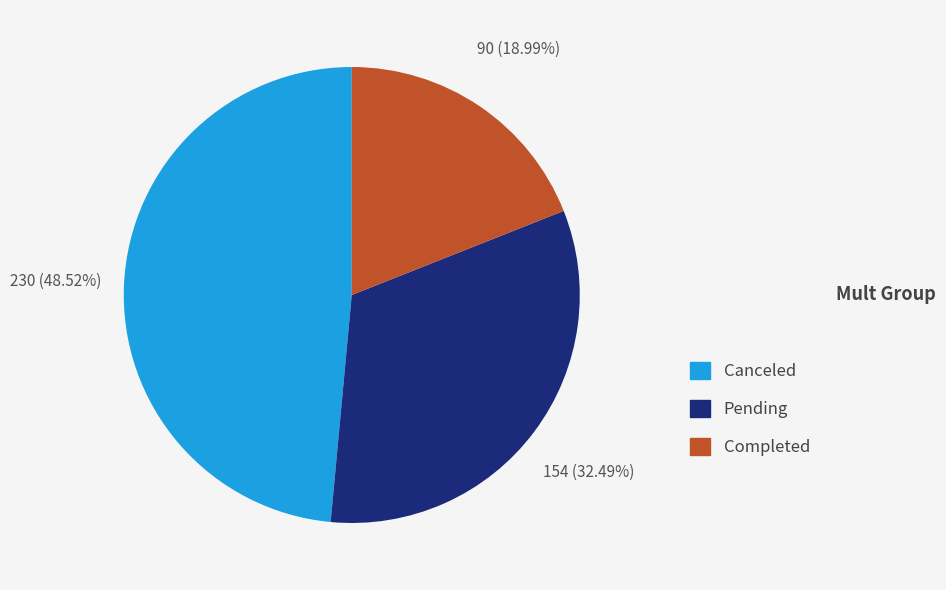

To the nearest percent, what is the difference between the largest and smallest slice percentages?

30%